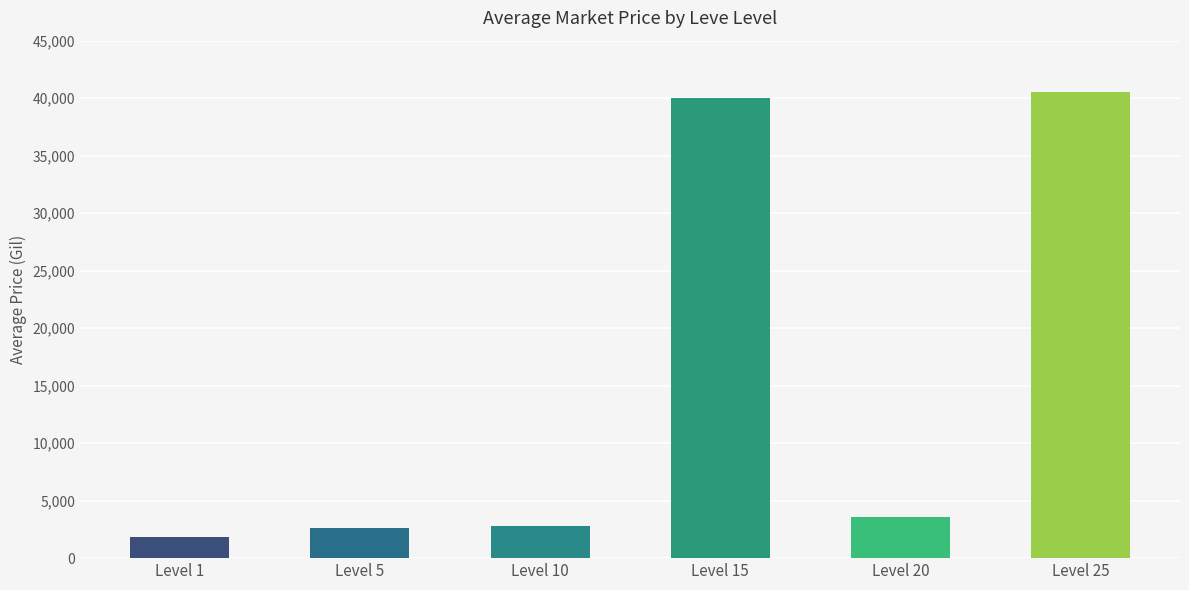

What is the approximate value at Level 15?

40000.0